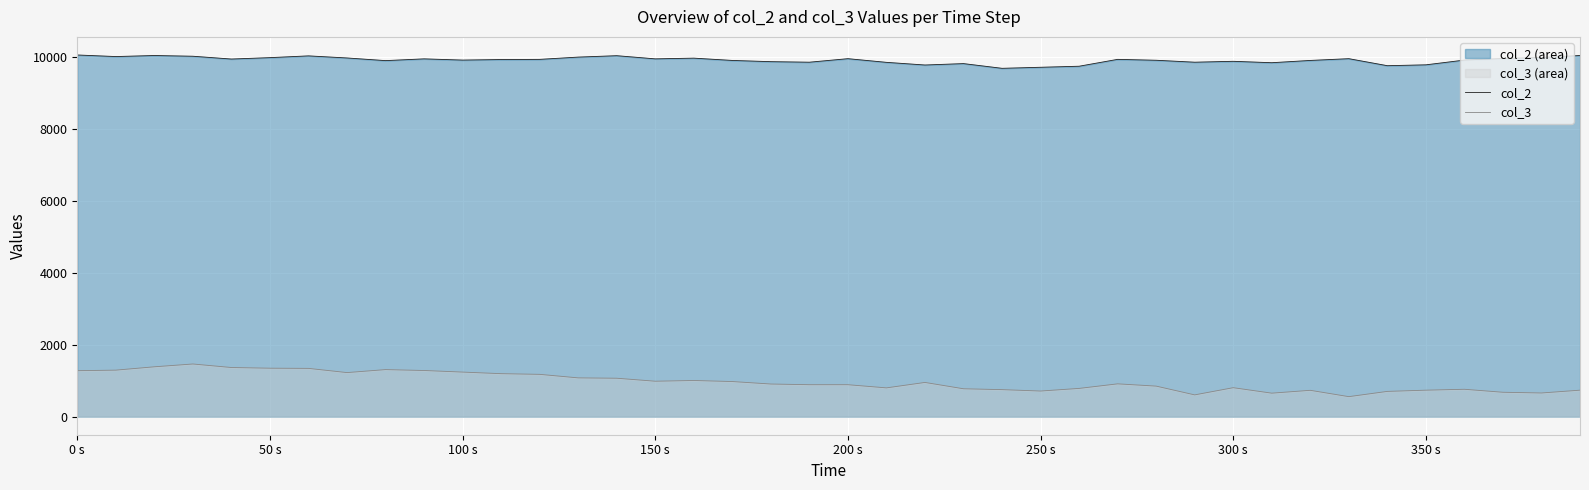

How many values in the col_2 series are below 9934?

20